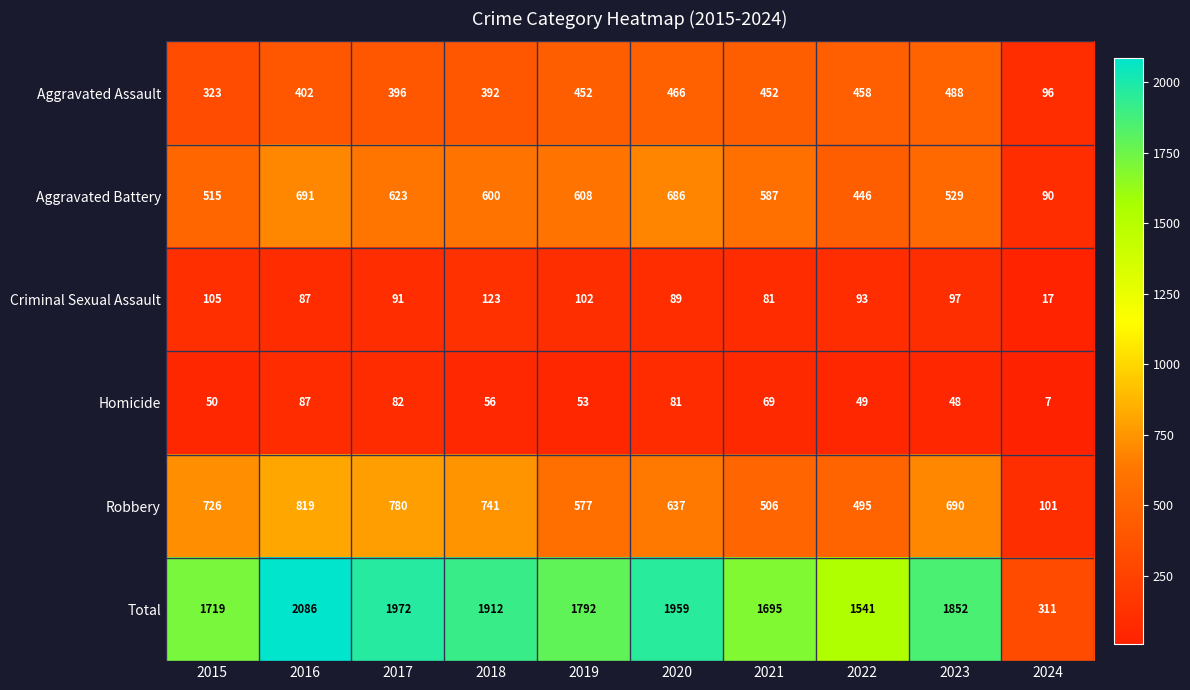

How many series are shown in this chart?

6